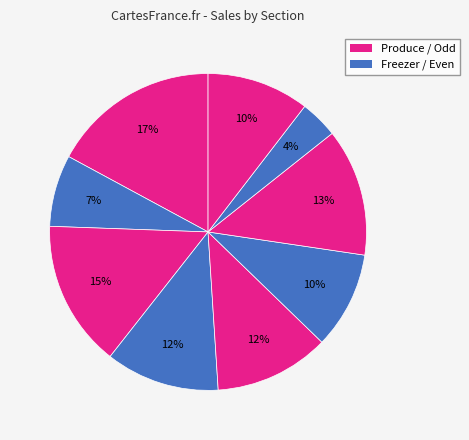

How many slices are in this pie chart?

9